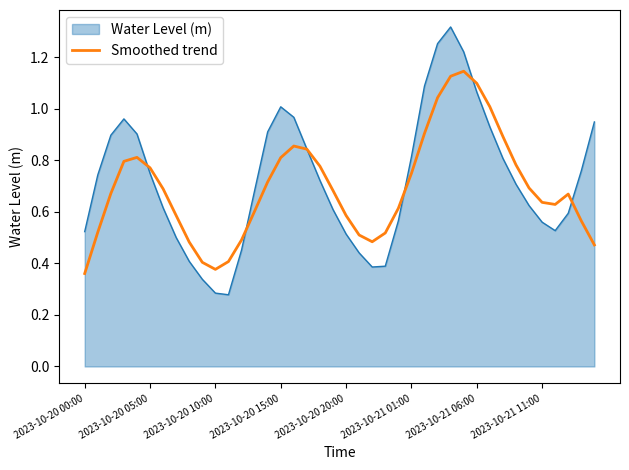

List the series in order of their peak value, highest first.

Water Level (m), Smoothed trend